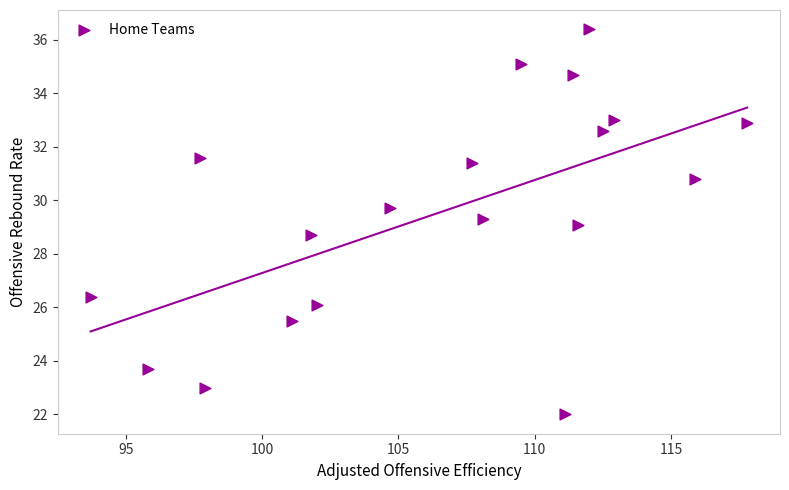

What is the range of X values (max minus min)?

24.1